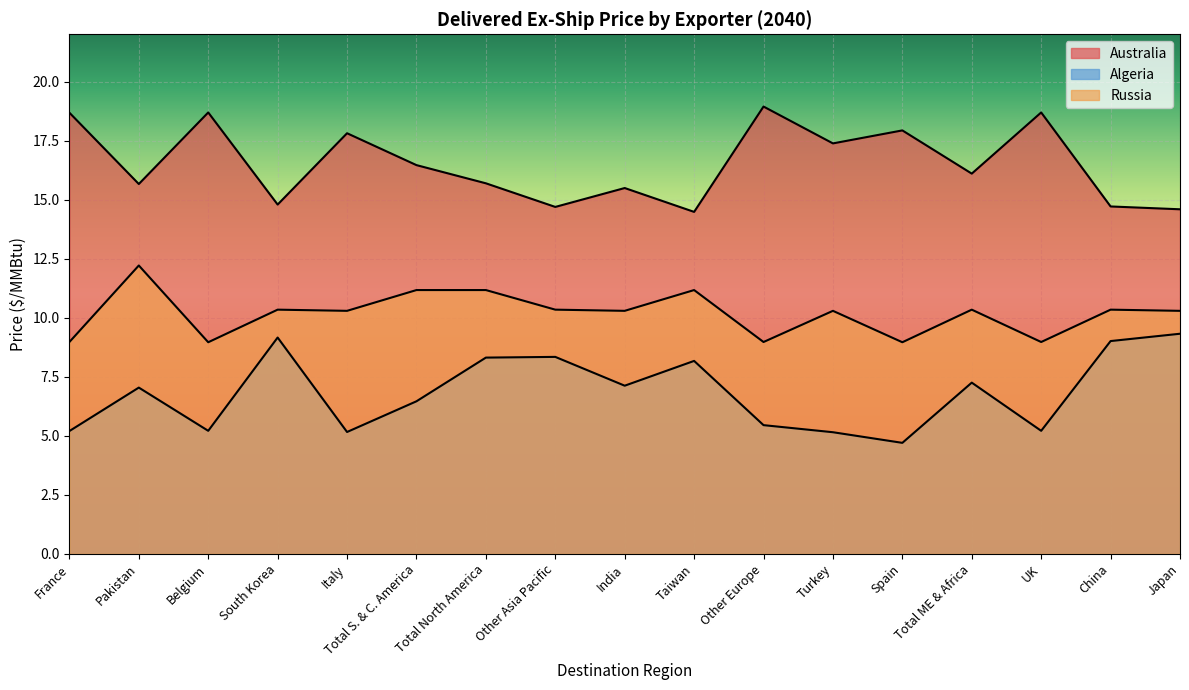

At which label is Australia closest to 16?

Total ME & Africa